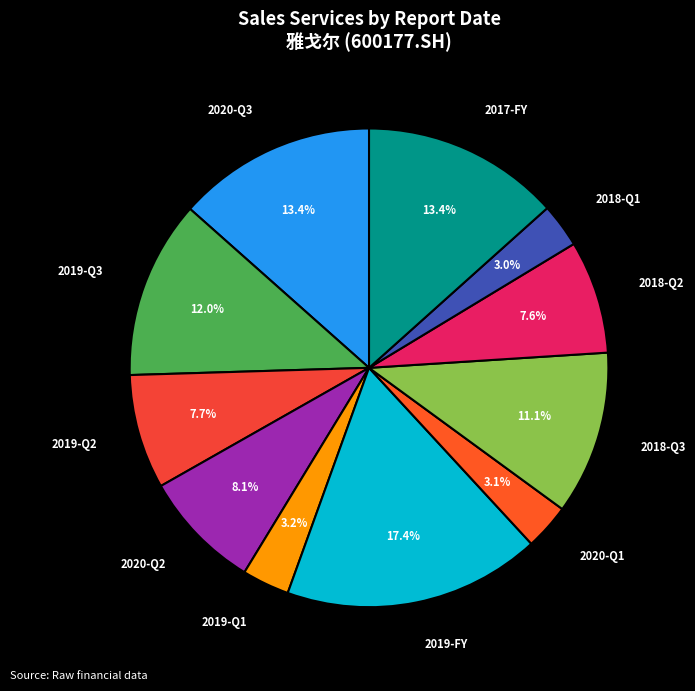

Is there a majority slice in this chart?

No